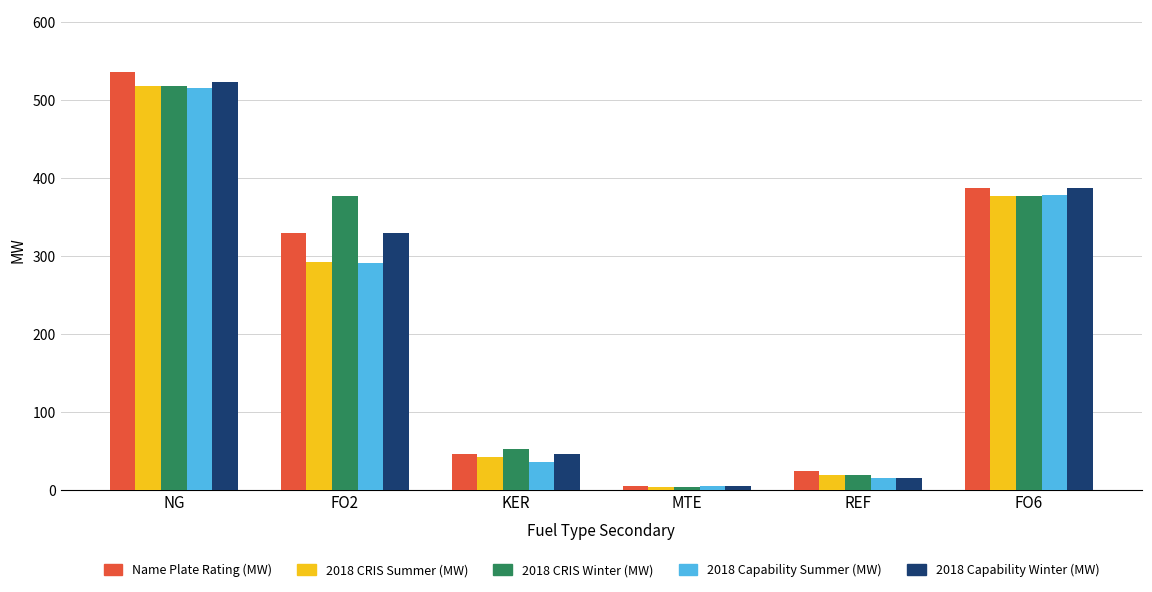

Which series changed the most between NG and MTE?

Name Plate Rating (MW)